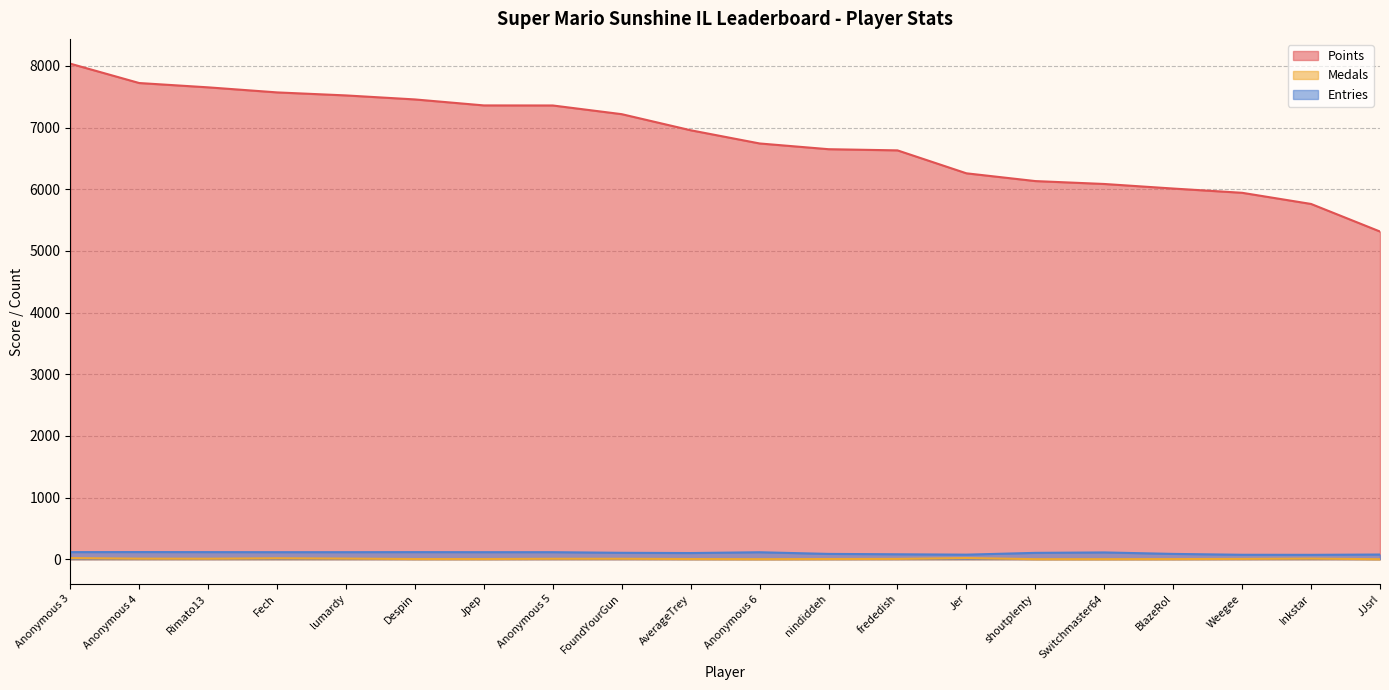

What are all the series names shown in the legend?

Points, Medals, Entries